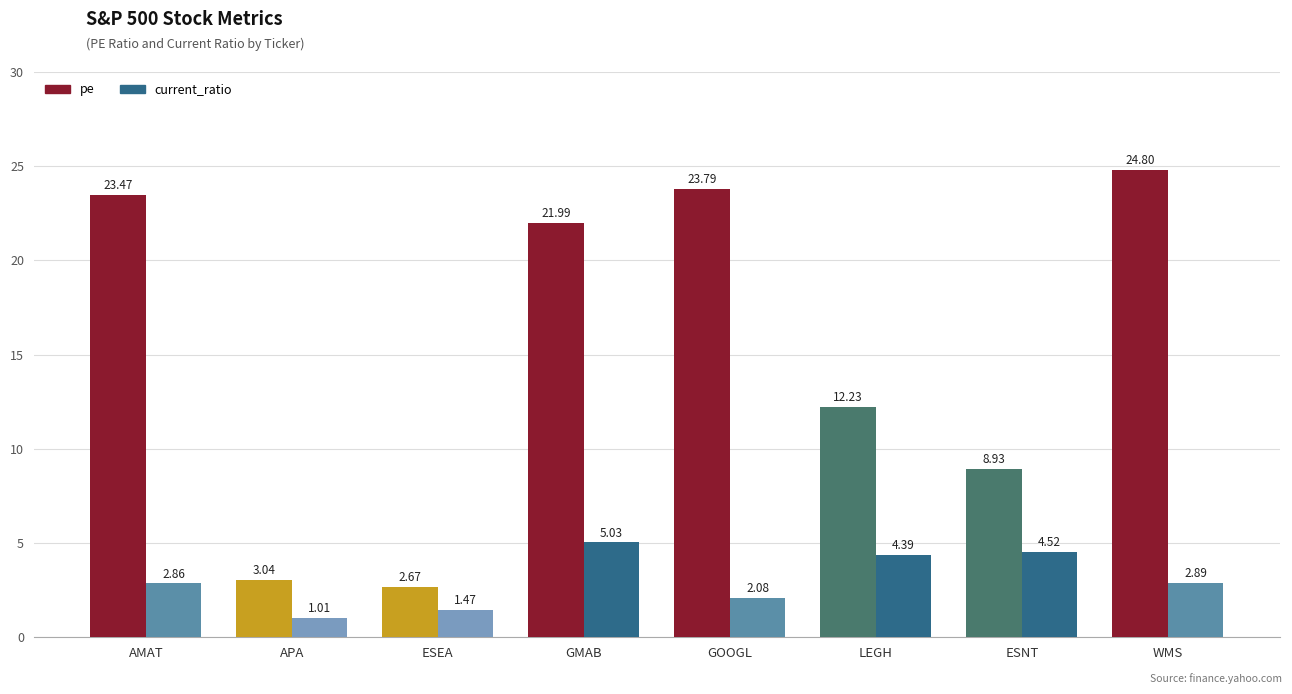

What are all the series names shown in the legend?

pe, current_ratio